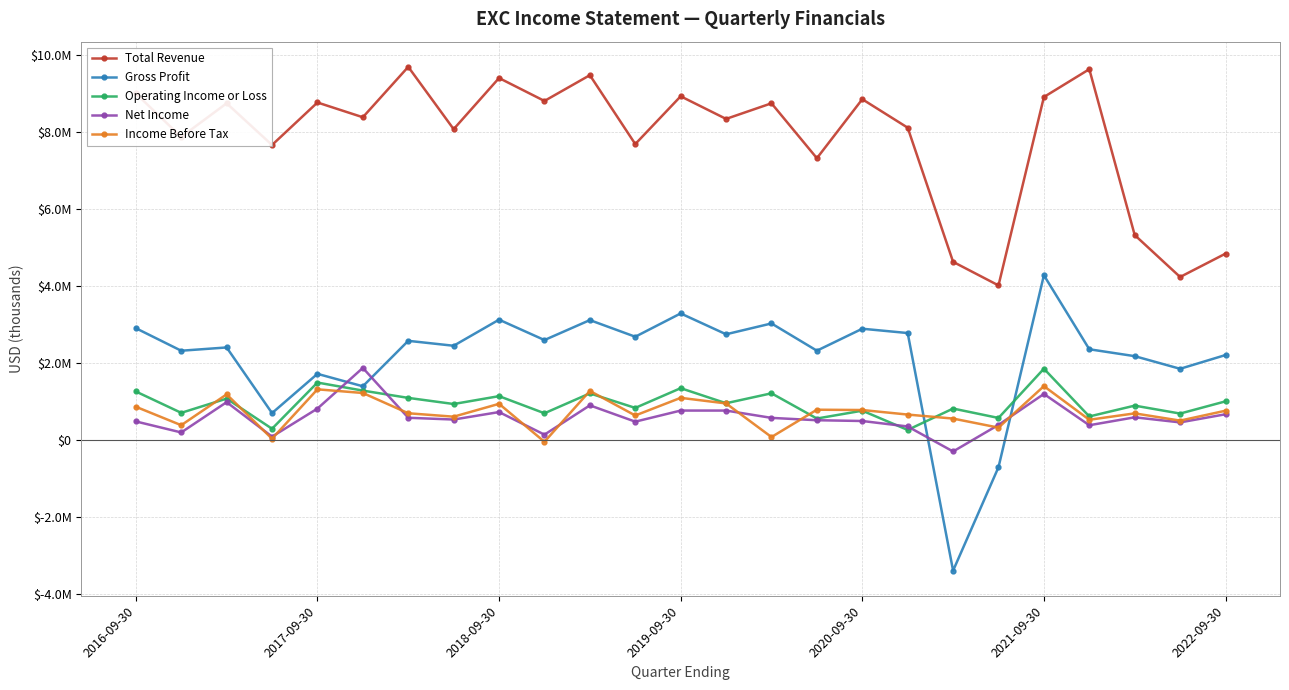

Does the chart have visible grid lines?

Yes